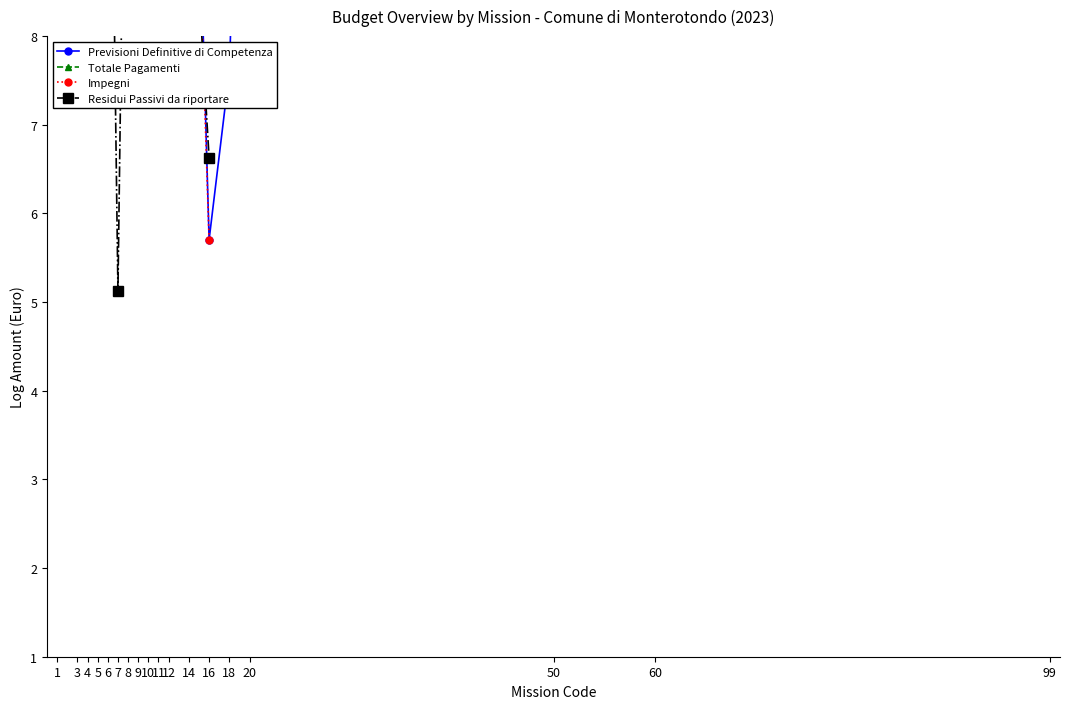

What are all the series names shown in the legend?

Previsioni Definitive di Competenza, Totale Pagamenti, Impegni, Residui Passivi da riportare